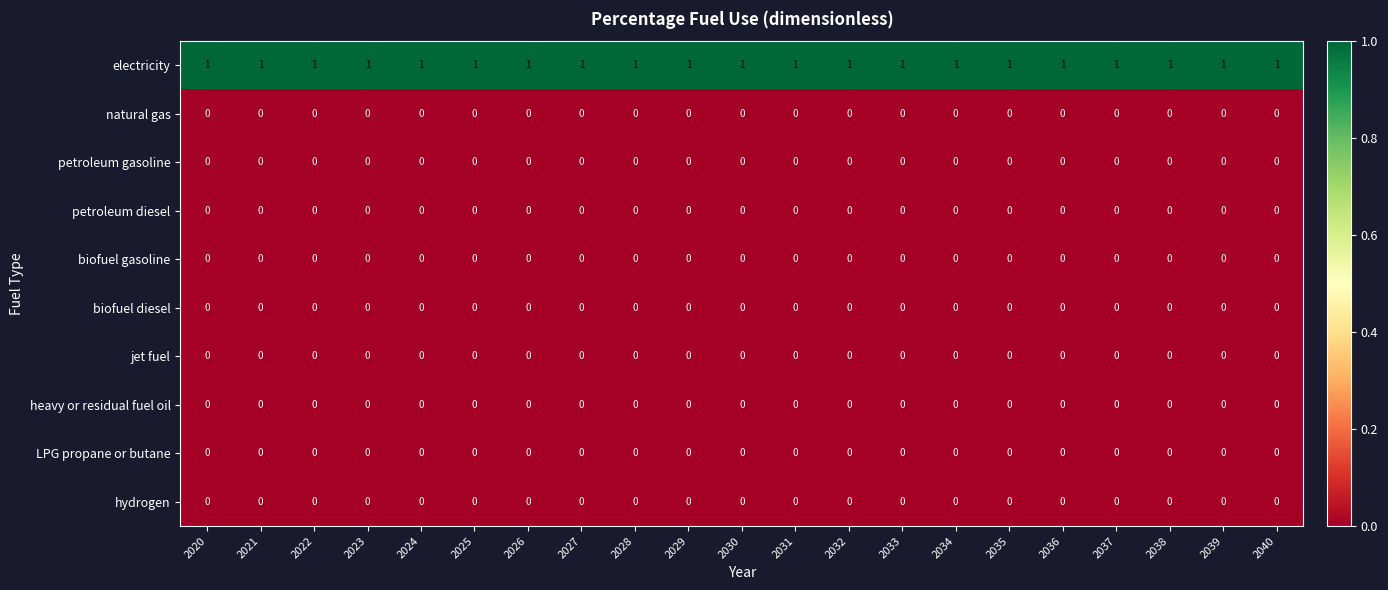

The value of electricity at 2024 is 2. True or false?

False